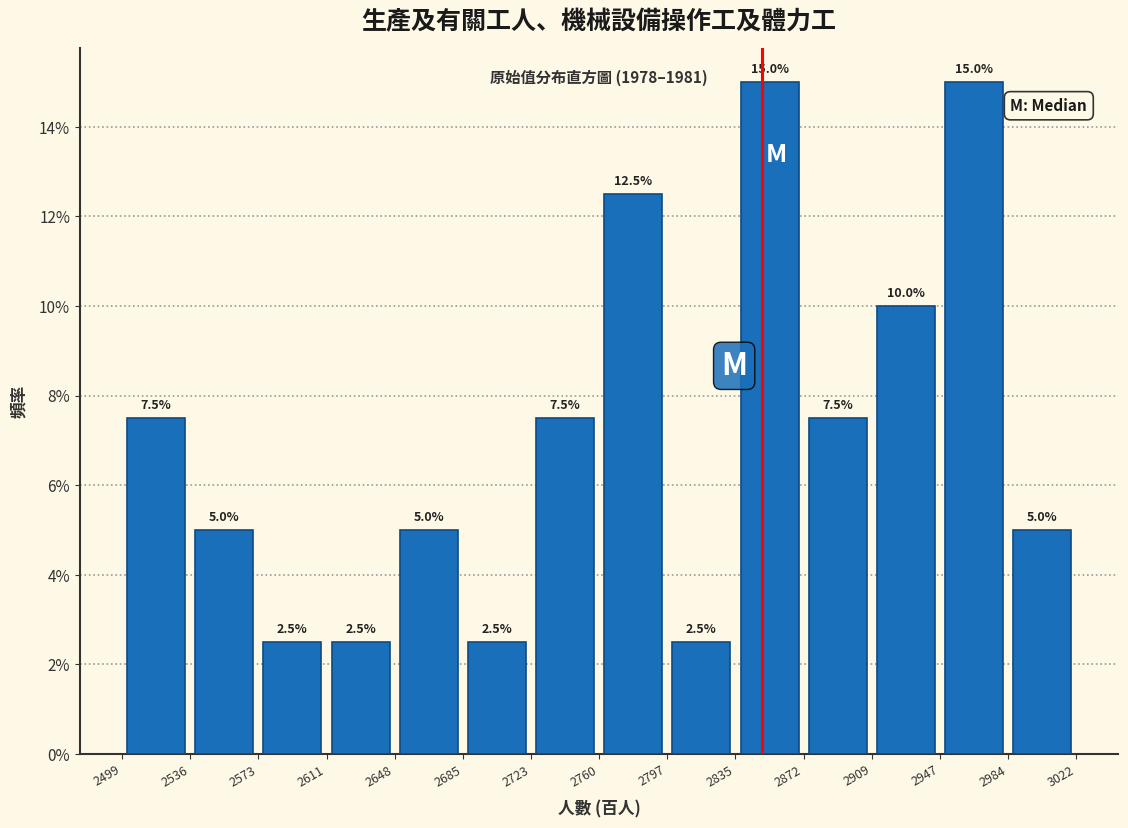

Reading left to right, list every bar in this chart as the range it spans on the x-axis followed by its height.

2499 to 2536: 7.5
2536 to 2573: 5.0
2573 to 2611: 2.5
2611 to 2648: 2.5
2648 to 2685: 5.0
2685 to 2723: 2.5
2723 to 2760: 7.5
2760 to 2797: 12.5
2797 to 2835: 2.5
2835 to 2872: 15.0
2872 to 2909: 7.5
2909 to 2947: 10.0
2947 to 2984: 15.0
2984 to 3022: 5.0